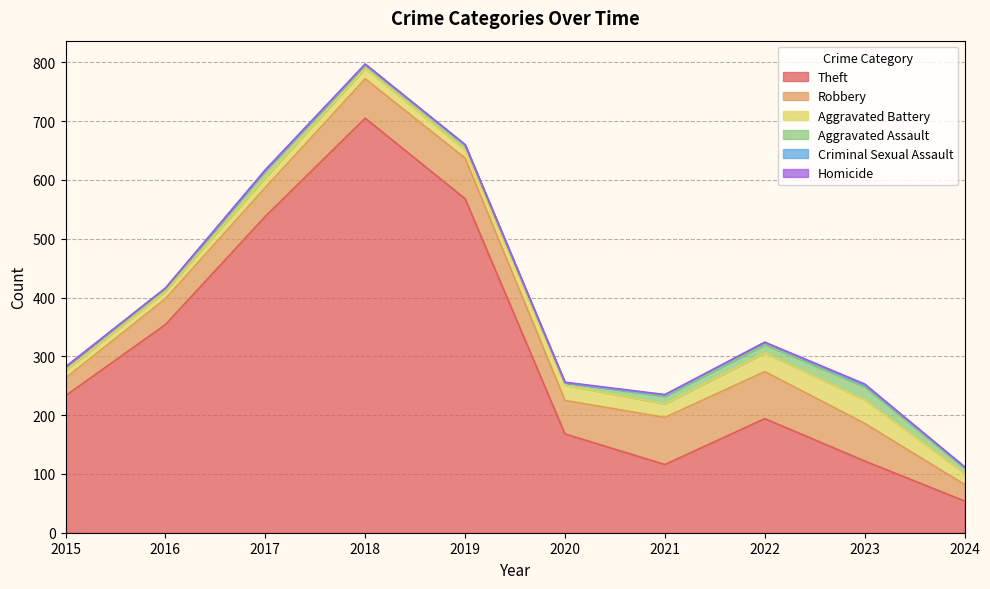

What is the total value across all series at 2016?

416